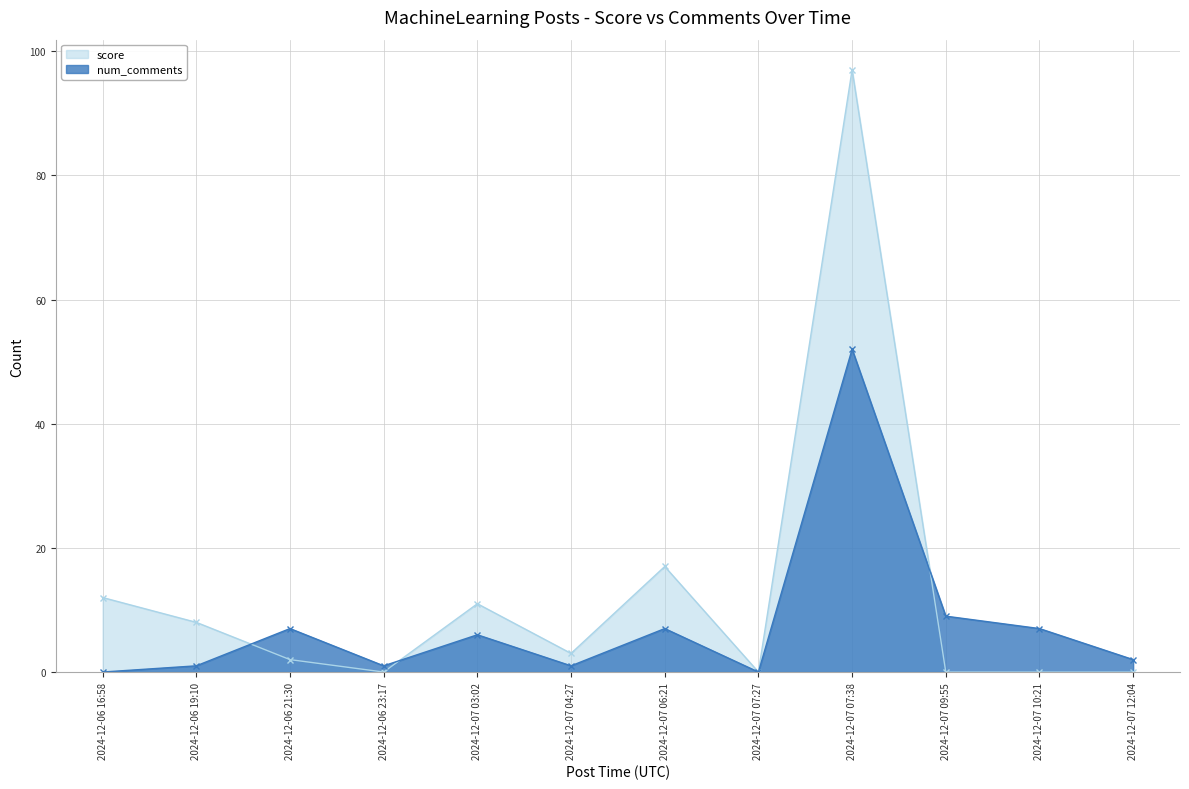

True or false: score and num_comments intersect in this chart.

True